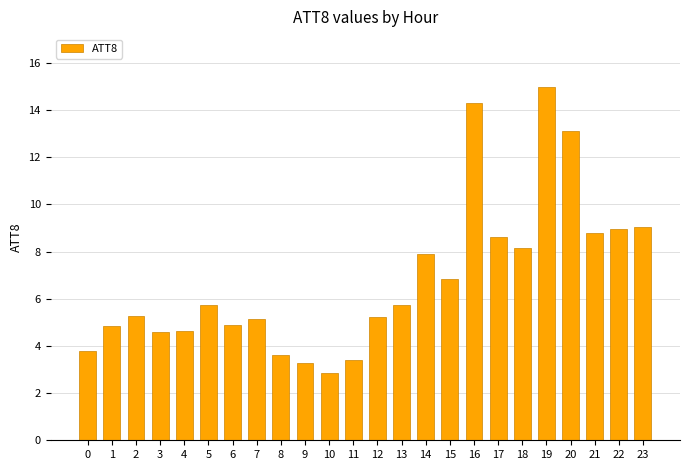

At which category does the chart reach its minimum across all series?

10